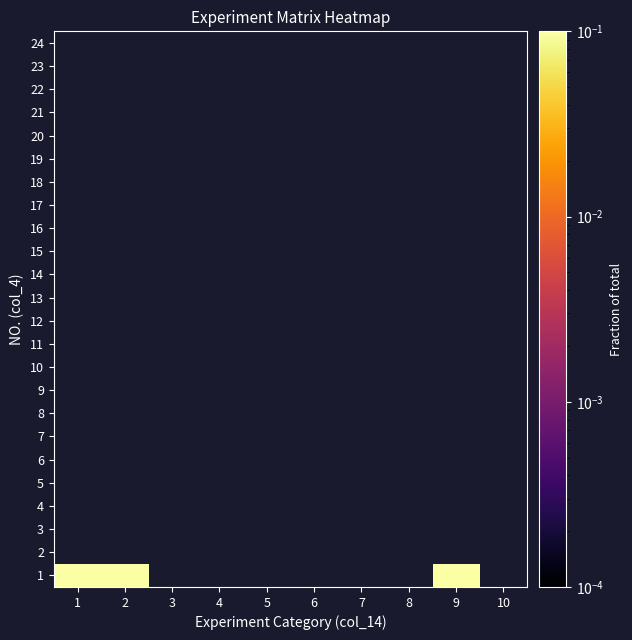

What is the greatest value displayed?

0.4